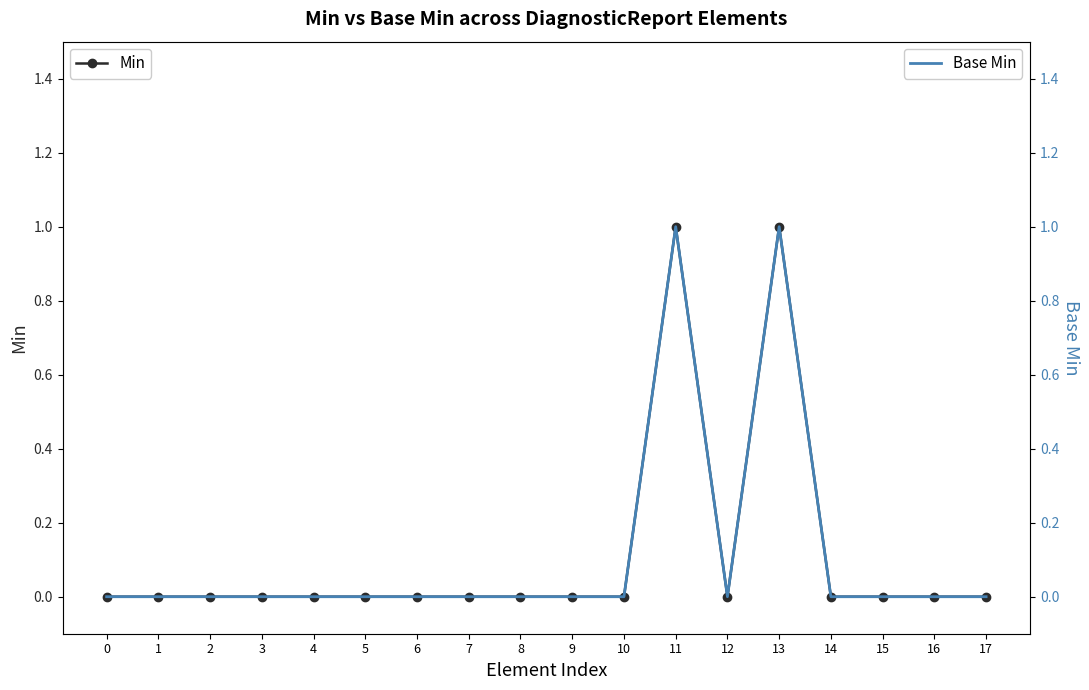

What is the value of the Base Min point at the 12th from the left?

1